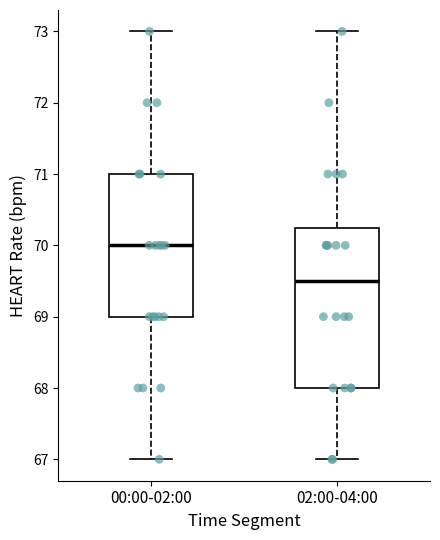

Comparing the boxes themselves (not the whiskers), which one is the tallest?

02:00-04:00